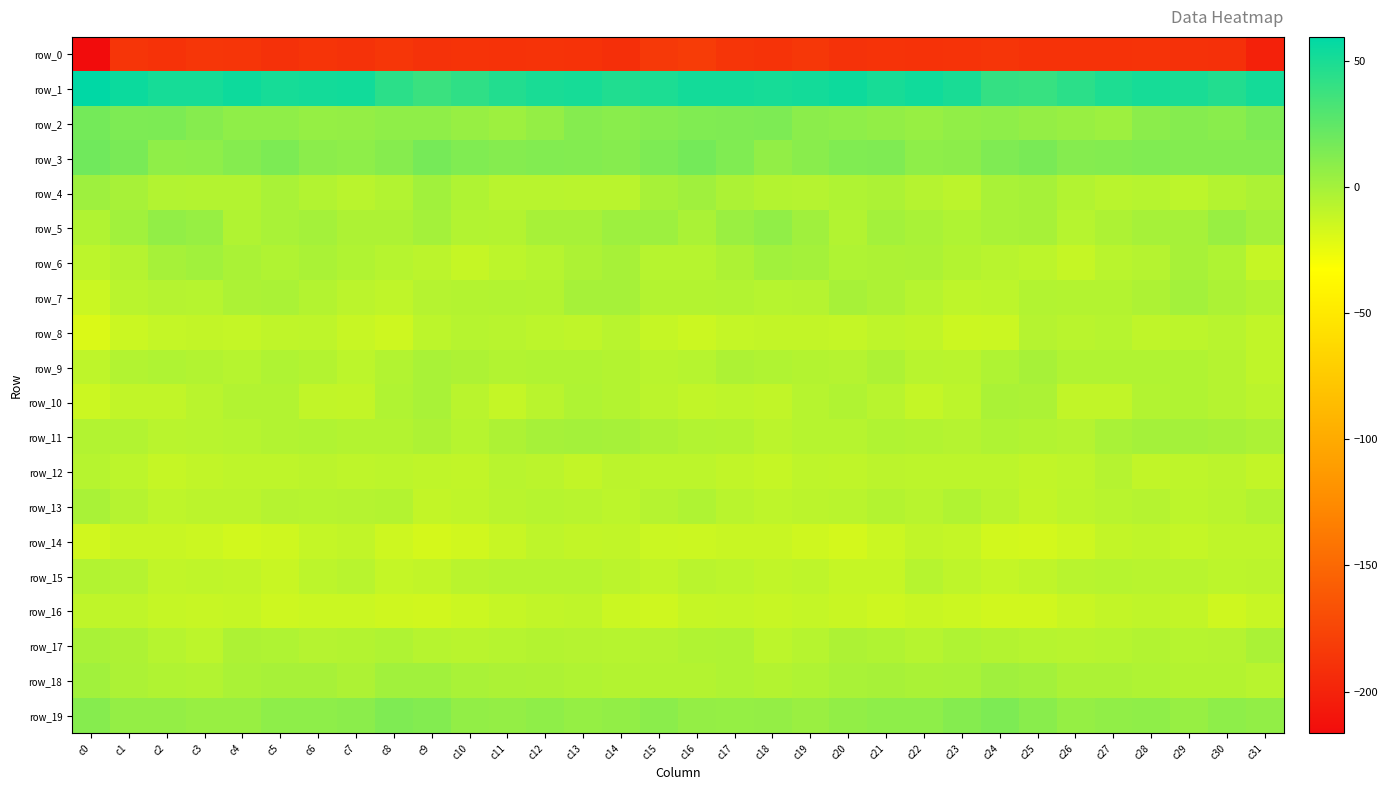

Reading left to right, extract all data points from this chart.

row_0: -216.6	-186.9	-188.6	-186.3	-187.3	-190.0	-187.5	-189.4	-185.8	-189.3	-188.3	-188.7	-188.2	-189.1	-191.2	-184.0	-181.5	-187.1	-188.4	-185.5	-189.3	-188.4	-188.7	-188.1	-186.8	-188.9	-188.5	-188.8	-188.2	-189.9	-190.6	-201.4
row_1: 59.6	54.7	51.2	51.1	54.4	51.2	52.4	52.8	43.6	38.2	42.0	47.0	50.3	51.0	47.4	48.9	52.5	52.1	50.9	52.0	54.4	50.6	53.6	50.0	40.3	39.4	43.7	48.4	51.1	50.0	46.9	51.8
row_2: 17.1	14.0	14.4	10.7	7.7	7.3	5.4	5.9	7.7	7.3	4.9	2.5	6.0	11.2	9.8	11.4	12.9	13.3	13.8	8.9	7.9	6.7	5.0	6.7	8.0	5.8	4.2	2.6	8.9	11.2	9.8	14.1
row_3: 18.6	15.9	7.5	8.3	11.0	14.8	9.3	8.0	10.9	16.6	12.9	11.1	12.6	12.1	11.0	14.0	17.1	12.7	6.3	9.6	12.7	13.4	7.9	8.4	13.4	15.6	11.5	11.7	12.6	11.6	11.6	12.0
row_4: 2.2	-1.1	-5.0	-5.5	-5.6	-1.8	-5.1	-7.5	-4.6	1.0	-3.6	-6.8	-6.9	-7.6	-7.8	-1.3	1.4	-2.9	-5.4	-6.1	-3.9	-2.8	-5.9	-8.0	-1.5	-0.4	-5.1	-7.3	-6.6	-8.7	-5.4	-2.6
row_5: -4.6	1.2	6.6	5.0	-4.1	-1.6	0.1	-3.2	-3.0	-0.3	-4.8	-5.4	-1.0	-1.2	2.5	2.7	-1.9	3.9	7.2	1.5	-4.9	0.4	-1.4	-3.7	-1.9	-1.0	-6.4	-3.5	-0.7	-0.5	4.1	0.2
row_6: -8.6	-5.8	-0.4	1.0	-2.1	-4.5	-2.0	-4.5	-6.6	-8.1	-11.8	-8.9	-6.5	-3.2	-1.2	-6.5	-6.5	-3.2	1.0	-0.1	-3.6	-3.2	-2.7	-5.4	-7.1	-8.9	-11.8	-7.4	-5.8	-1.1	-3.9	-11.6
row_7: -13.8	-7.4	-6.1	-6.6	-2.8	-2.4	-5.3	-8.1	-9.5	-5.9	-5.5	-5.0	-5.3	-0.4	-0.6	-5.6	-5.7	-5.1	-6.4	-6.0	-1.4	-3.5	-6.5	-9.1	-8.5	-4.6	-5.5	-5.4	-3.5	0.6	-3.0	-5.7
row_8: -19.7	-13.5	-11.2	-10.9	-11.5	-9.8	-9.3	-12.6	-14.7	-8.8	-6.5	-7.0	-8.5	-9.9	-7.2	-11.7	-14.1	-11.2	-11.1	-10.9	-11.3	-9.1	-10.3	-14.0	-13.6	-6.1	-7.4	-6.7	-9.8	-8.8	-7.2	-10.2
row_9: -9.5	-4.9	-4.0	-4.7	-6.7	-3.7	-5.3	-8.4	-4.7	-1.7	-3.4	-4.6	-4.4	-4.4	-5.4	-7.5	-6.7	-3.5	-4.3	-5.4	-6.0	-3.5	-7.0	-7.3	-3.6	-1.3	-4.5	-4.6	-4.4	-4.6	-6.0	-9.8
row_10: -14.1	-10.4	-10.5	-7.5	-5.0	-5.1	-10.0	-10.9	-4.5	-1.4	-7.5	-11.3	-7.3	-3.8	-5.2	-8.3	-10.2	-9.4	-10.2	-6.3	-4.4	-6.9	-11.2	-8.9	-2.3	-2.9	-10.0	-10.5	-5.0	-4.3	-5.9	-8.3
row_11: -5.0	-4.9	-7.7	-6.9	-6.3	-4.8	-4.5	-5.6	-5.4	-3.4	-6.4	-3.2	-0.6	0.1	-0.5	-3.3	-4.7	-5.5	-8.1	-6.3	-6.4	-4.3	-4.8	-6.1	-4.0	-4.9	-5.8	-1.9	-0.0	-0.1	-1.1	-2.9
row_12: -6.3	-8.9	-12.0	-10.1	-9.0	-9.3	-8.1	-9.1	-8.5	-9.7	-10.2	-6.9	-8.2	-10.7	-8.2	-8.9	-8.5	-10.4	-12.0	-9.2	-9.6	-8.3	-8.8	-8.7	-8.6	-10.2	-9.4	-6.1	-10.4	-9.3	-8.4	-10.7
row_13: -1.9	-5.9	-9.0	-8.4	-8.0	-6.0	-6.4	-5.8	-5.6	-10.6	-9.5	-7.8	-6.3	-7.2	-8.9	-6.0	-3.9	-7.5	-9.3	-8.0	-7.7	-5.3	-7.2	-4.4	-7.7	-10.9	-8.9	-7.3	-6.0	-8.6	-7.7	-4.9
row_14: -15.9	-12.9	-12.8	-14.1	-16.4	-15.3	-11.1	-10.4	-14.4	-17.2	-15.5	-12.2	-9.1	-11.0	-10.4	-13.7	-14.3	-13.1	-13.1	-14.9	-16.6	-13.6	-10.3	-11.3	-16.0	-16.6	-14.8	-10.6	-9.6	-11.2	-9.9	-9.9
row_15: -4.7	-6.1	-10.3	-9.5	-10.5	-12.8	-8.6	-7.0	-11.3	-10.1	-7.8	-6.6	-6.7	-6.6	-8.3	-10.0	-7.7	-8.6	-10.3	-9.0	-11.9	-11.9	-6.7	-9.2	-11.1	-9.5	-7.0	-6.5	-6.8	-7.0	-8.9	-8.2
row_16: -9.6	-9.9	-11.8	-12.3	-11.7	-14.8	-13.5	-13.3	-15.0	-15.6	-13.9	-11.7	-10.0	-9.9	-13.7	-15.0	-11.9	-11.1	-12.5	-11.4	-13.0	-14.6	-13.0	-13.8	-15.7	-15.5	-12.8	-11.0	-9.6	-10.9	-15.1	-12.5
row_17: -1.9	-3.2	-6.3	-8.6	-3.4	-3.9	-5.7	-5.5	-3.9	-6.5	-7.4	-6.8	-5.3	-5.8	-6.3	-6.2	-4.6	-4.0	-8.7	-6.5	-3.0	-4.5	-6.6	-3.6	-5.6	-6.7	-7.3	-6.4	-5.1	-6.3	-6.0	-2.2
row_18: 1.1	-3.0	-4.6	-4.8	-2.1	-0.9	-1.3	-3.2	0.9	1.1	-1.8	-2.5	-3.2	-4.6	-5.4	-5.3	-5.5	-4.0	-5.5	-3.6	-1.5	-0.9	-2.4	-1.8	1.3	0.4	-2.6	-2.6	-3.6	-5.3	-5.3	-7.0
row_19: 10.8	6.0	6.0	4.3	4.5	8.0	8.0	9.4	13.5	11.6	6.4	6.0	7.3	5.4	6.3	9.0	6.0	5.2	5.8	3.6	6.3	8.2	7.9	11.0	13.8	9.9	5.1	6.8	7.2	4.6	7.9	6.3